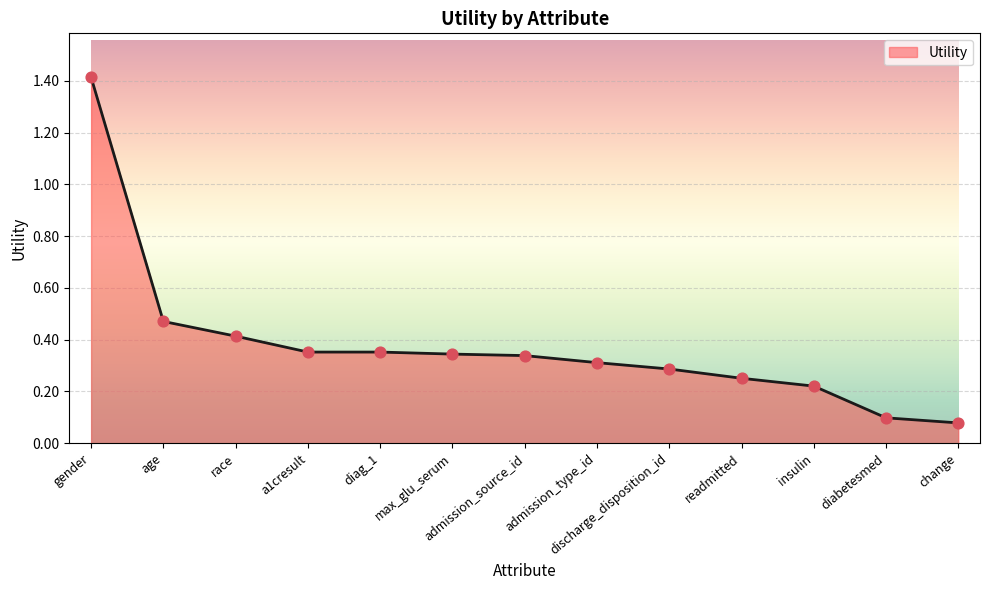

Between a1cresult and gender, which is larger?

gender